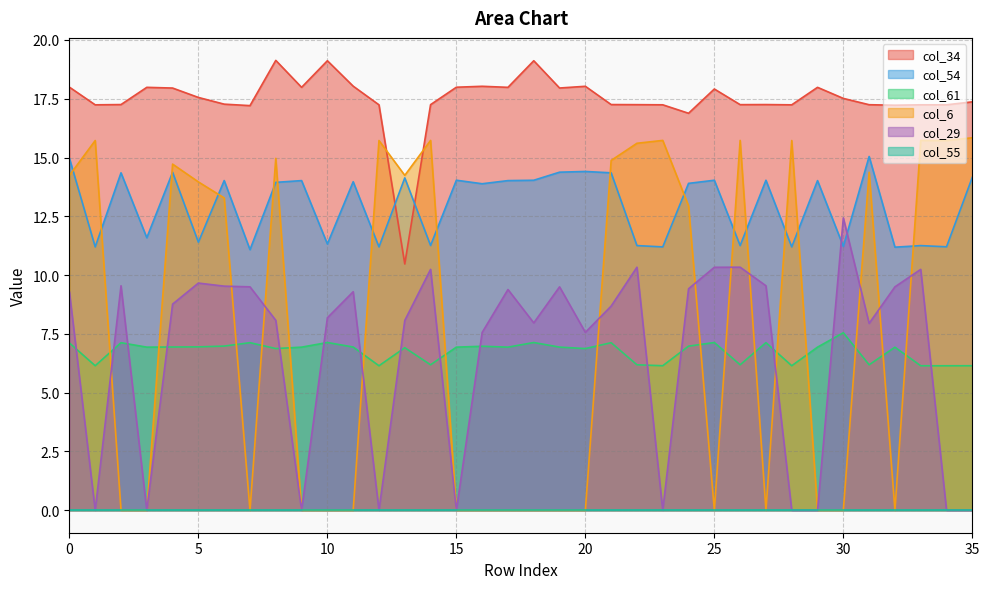

Where is the first local maximum for col_6?

1